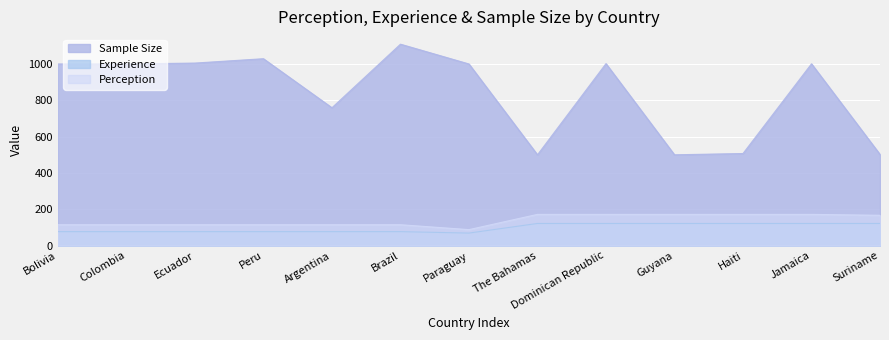

The Perception series shows 88 at Paraguay. True or false?

True